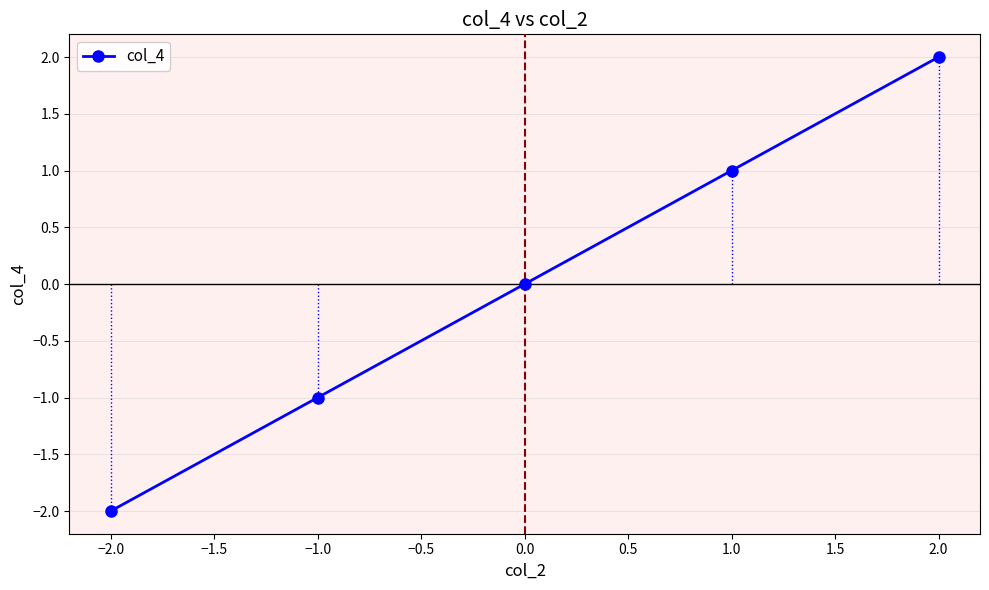

Is this an area chart (filled region under the line)?

No